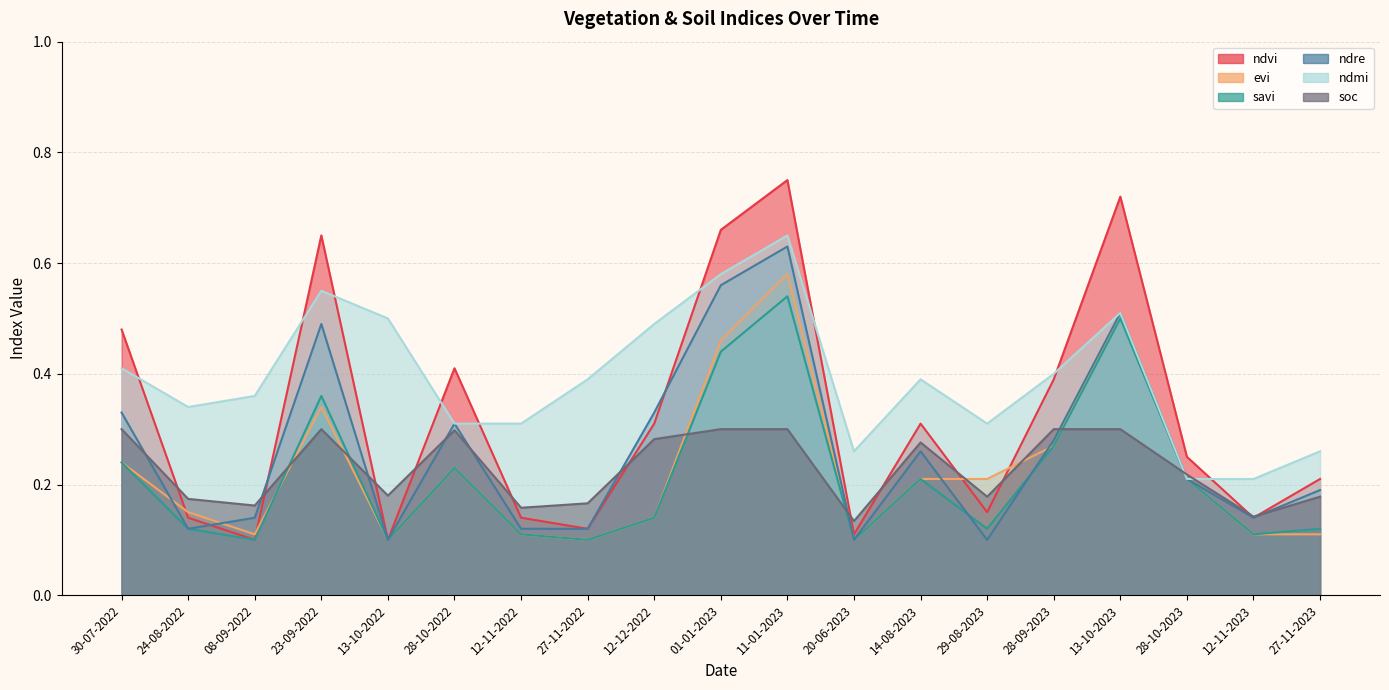

Which series has the largest range (max minus min)?

ndvi